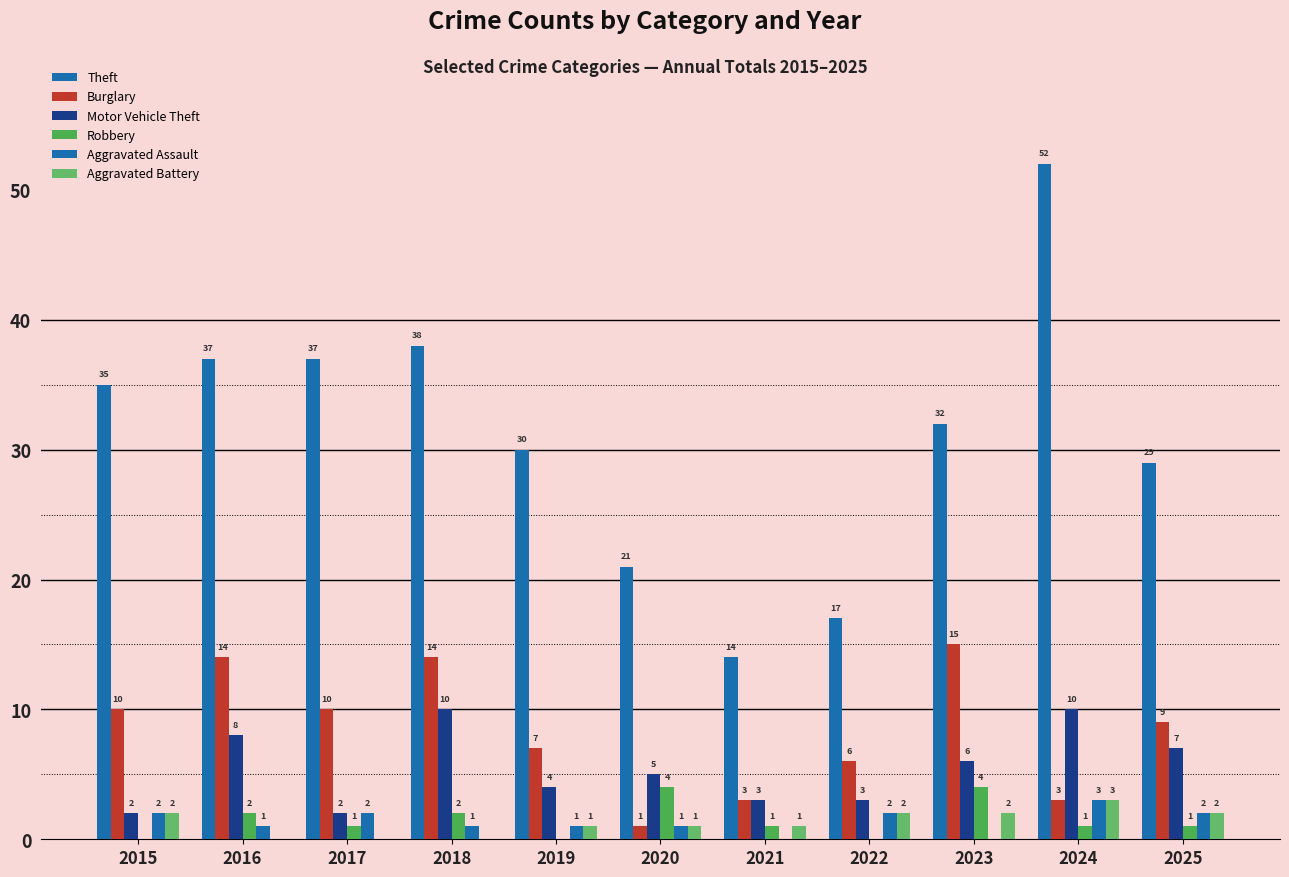

At which category is the sum across all series the highest?

2024